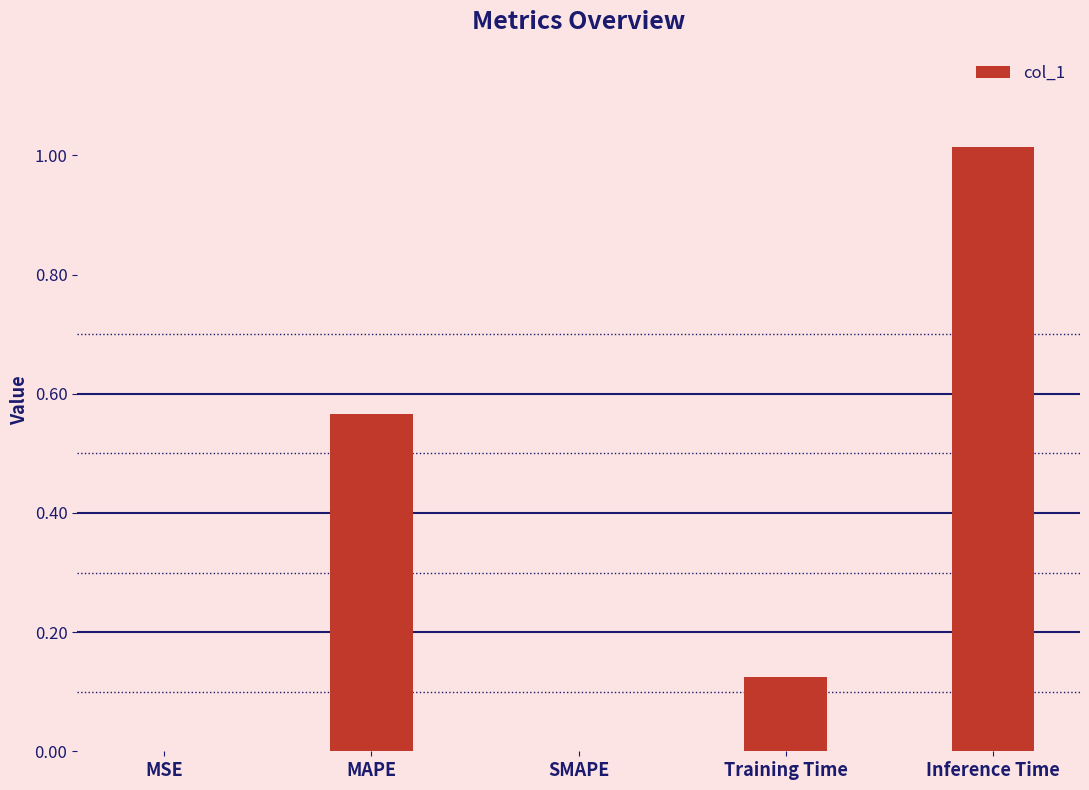

Which category has the highest value across all series?

Inference Time